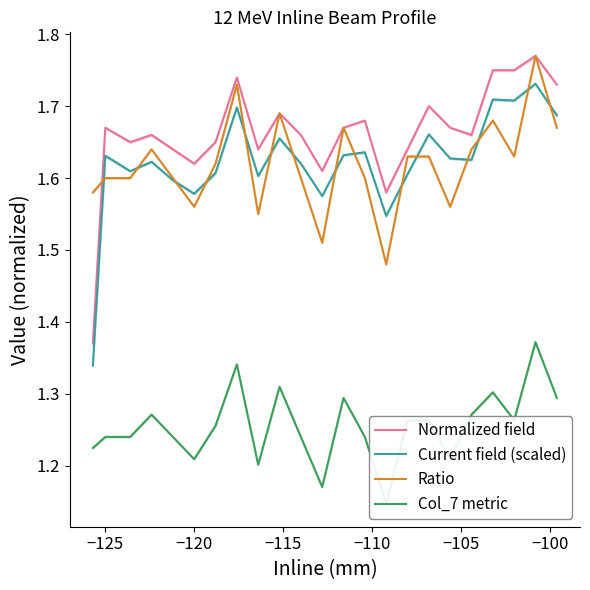

What is the difference between the maximum and second lowest values in the Normalized field series?

0.2